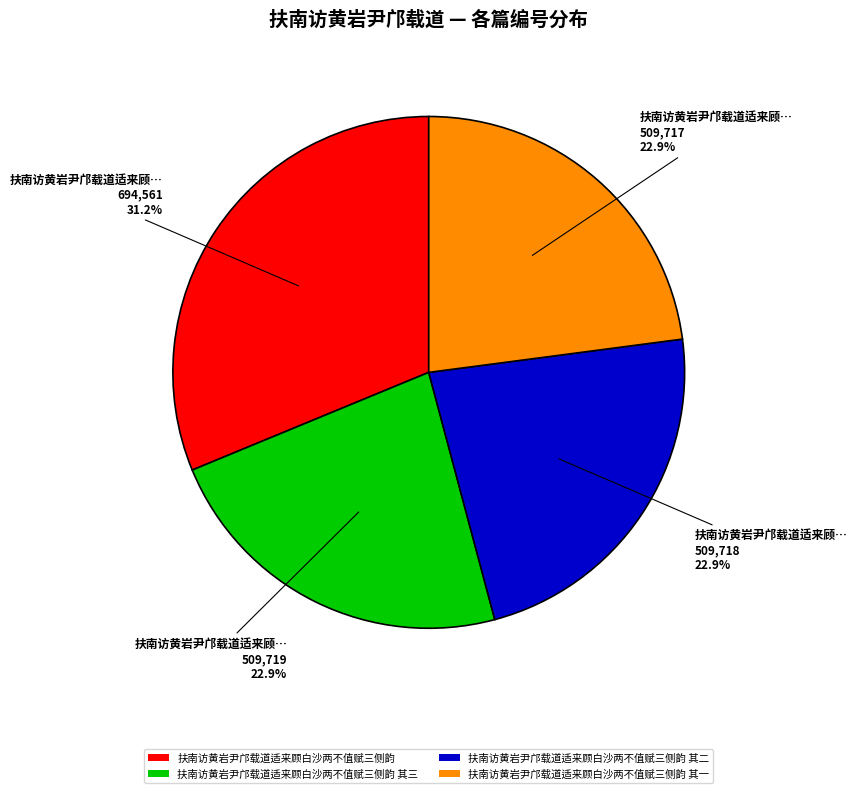

What is the ratio of the value at 扶南访黄岩尹邝载道适来顾白沙两不值赋三侧韵 其一 to the value at 扶南访黄岩尹邝载道适来顾白沙两不值赋三侧韵 其二?

1.0